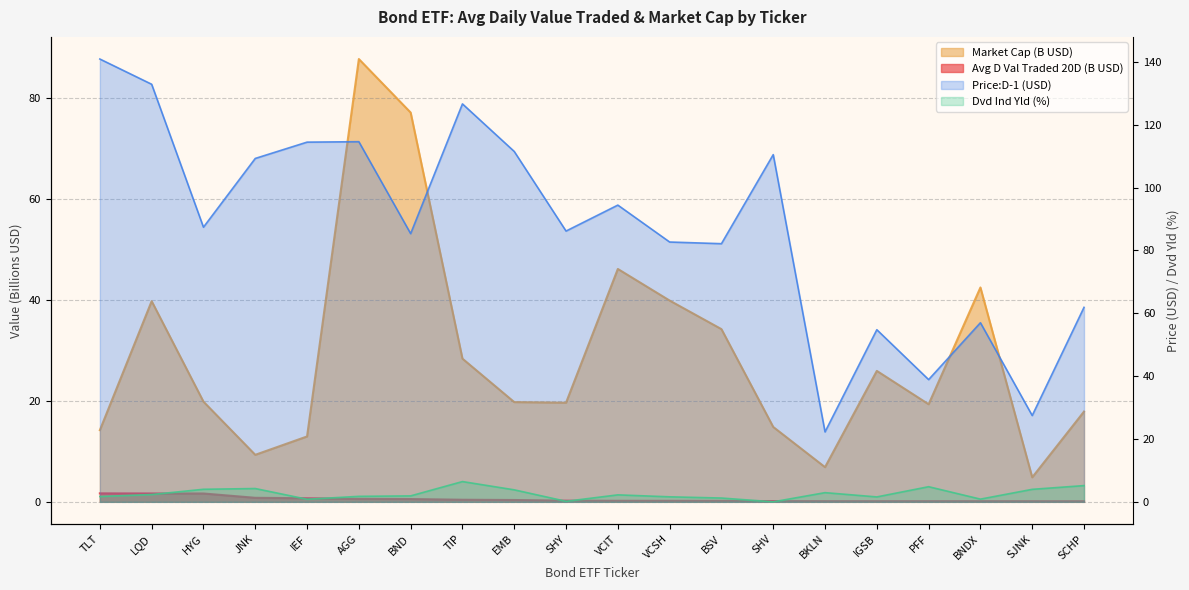

What is the difference between the highest and lowest values at TIP?

28.0